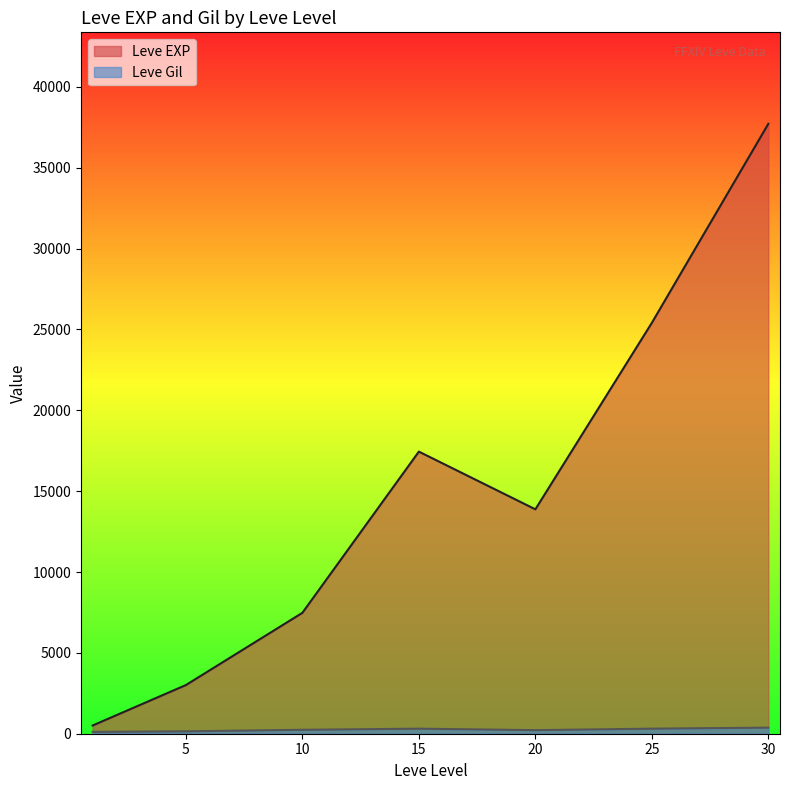

How many lines are shown in the chart?

2